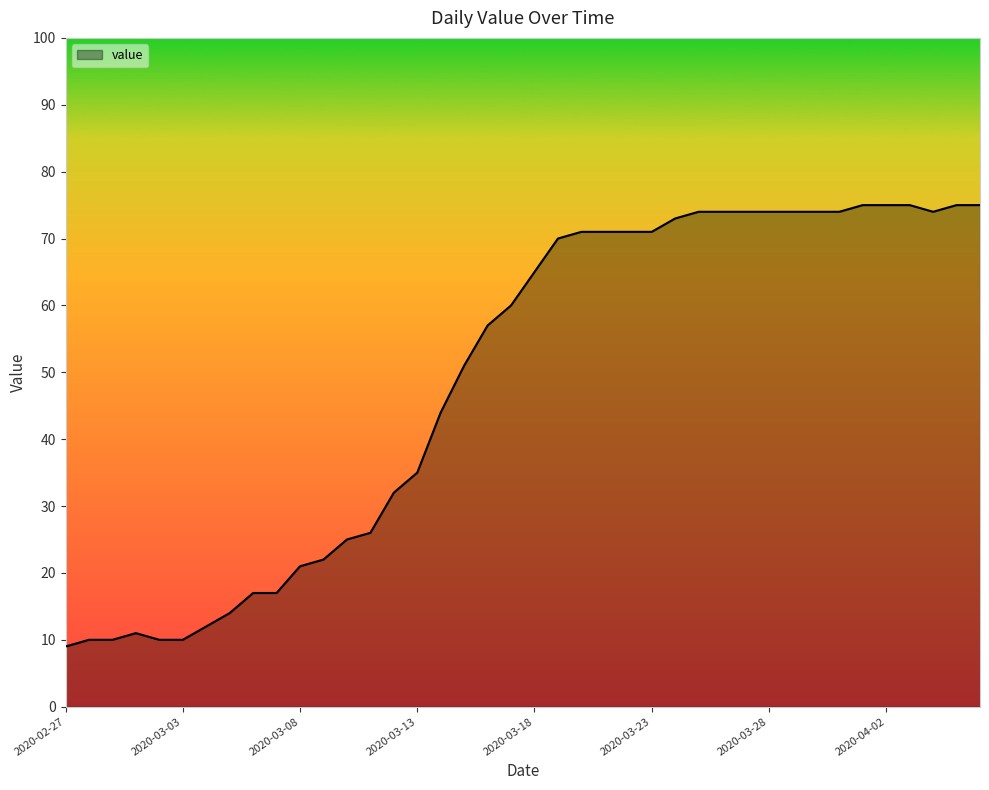

What is the maximum value shown in the chart?

75